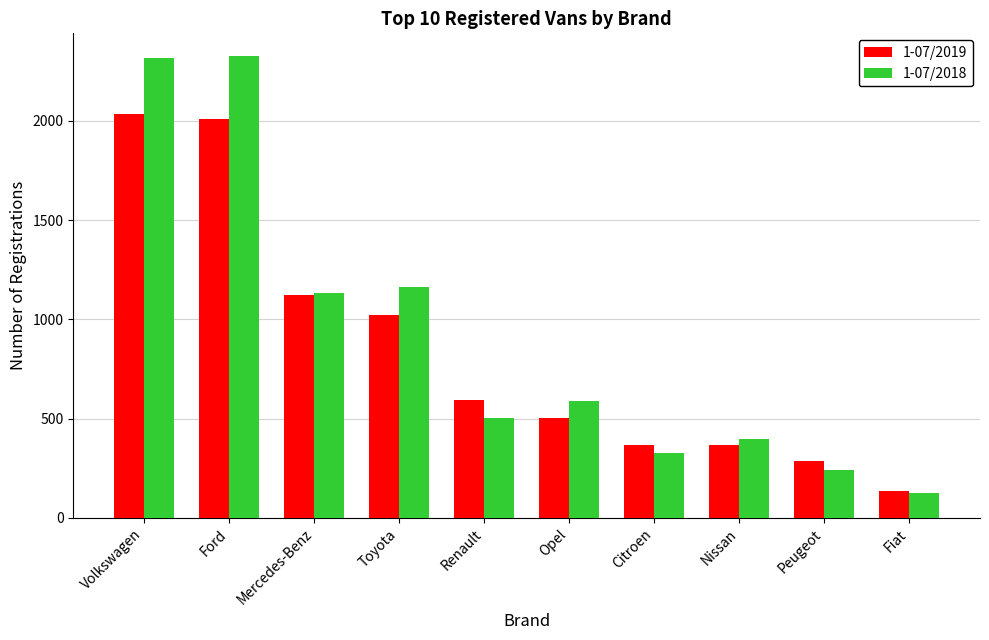

At which label does 1-07/2018 reach its minimum?

Fiat